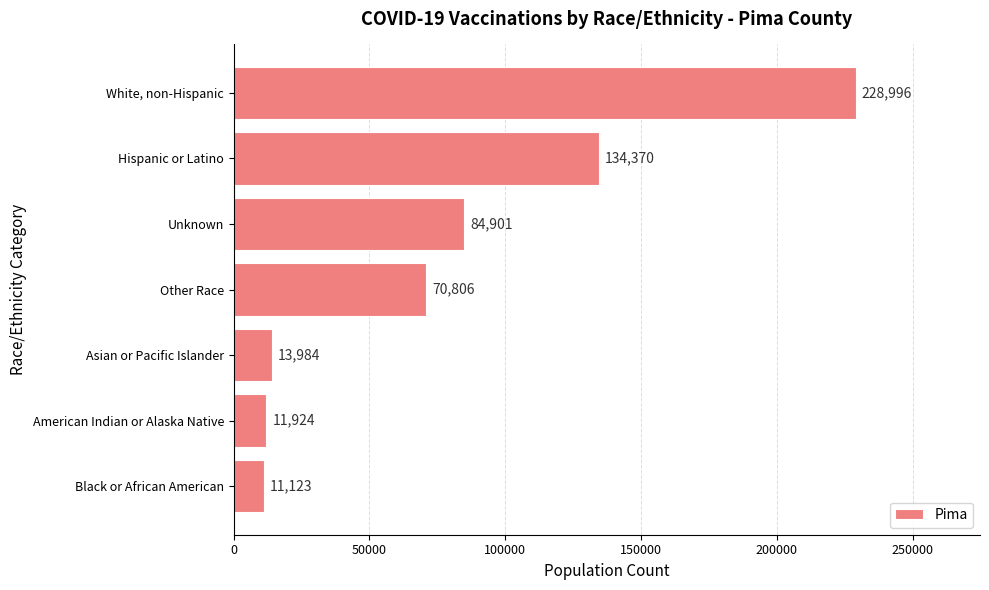

Read the value at Black or African American, to the nearest 50.

11100